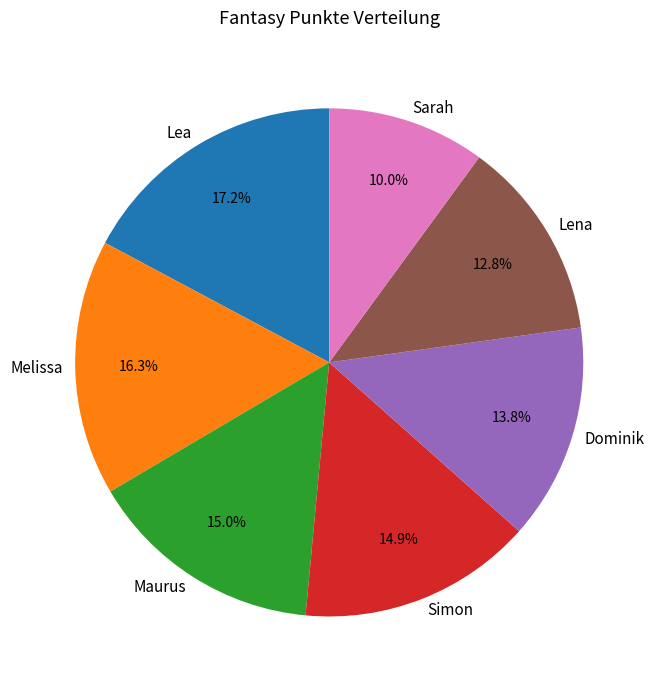

Combined, what portion of the pie is Maurus and Dominik?

28.8%